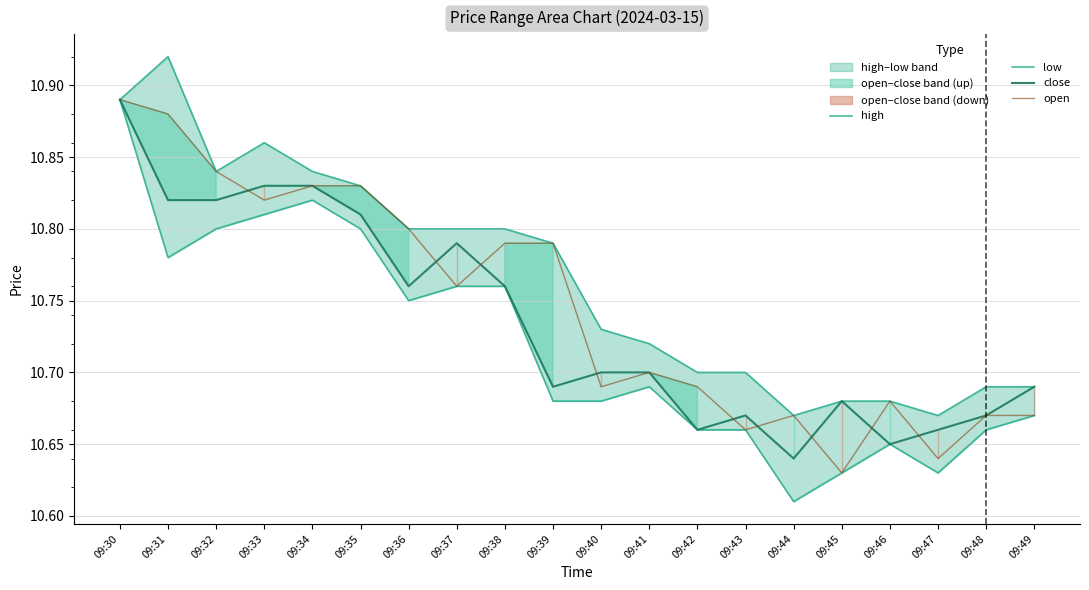

How many distinct data groups are displayed?

4